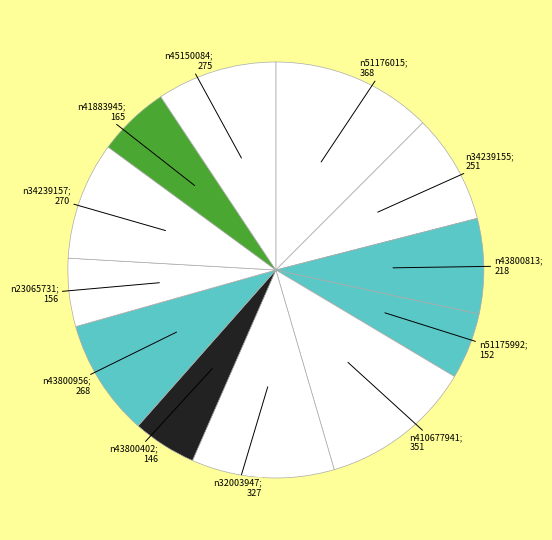

How many slices are in this pie chart?

12